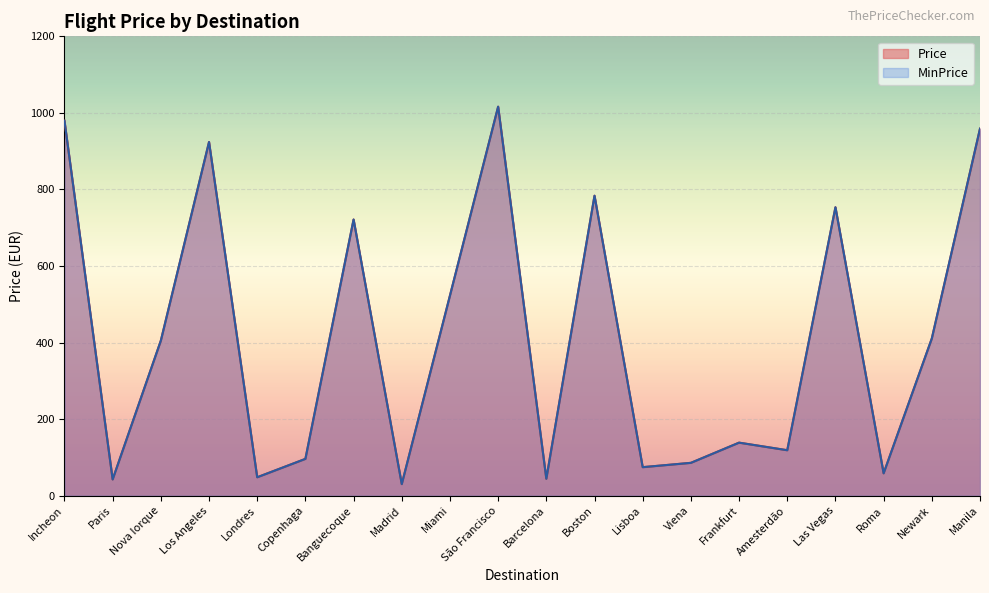

Count the number of data series in this chart.

2